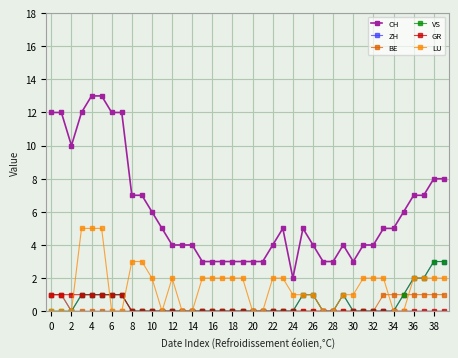

How many categories are shown in the chart?

40